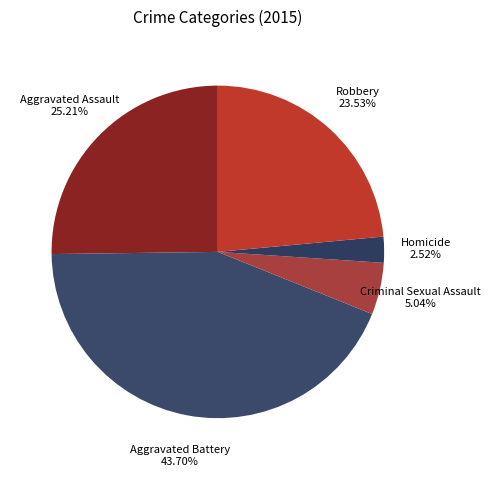

What percentage is the Criminal Sexual Assault slice, to the nearest percent?

5%